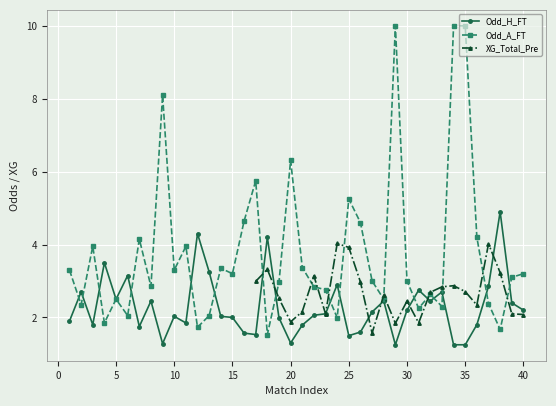

True or false: Odd_H_FT has more than 0 interior local peaks.

True